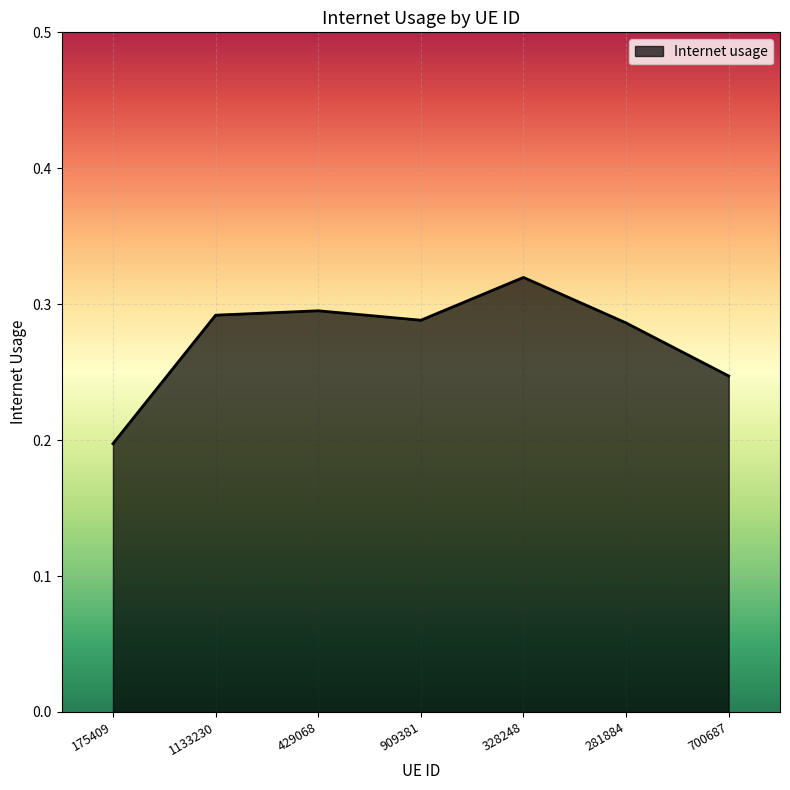

True or false: the data shows 0.3 at 281884.

True